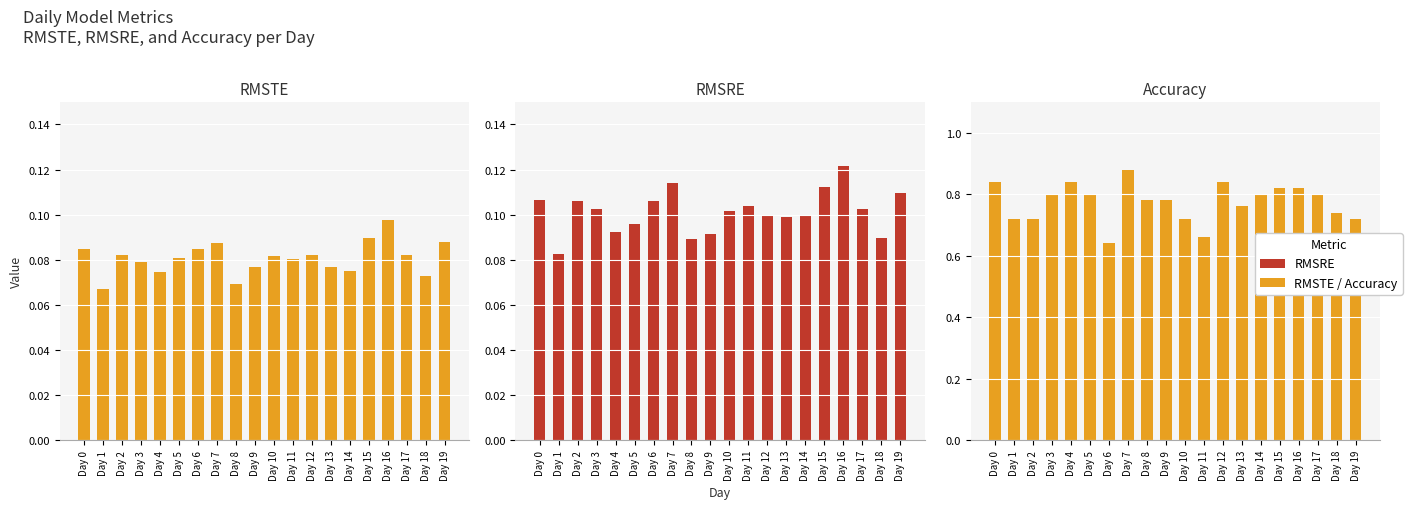

The value of RMSRE at Day 16 is 0.1. True or false?

True